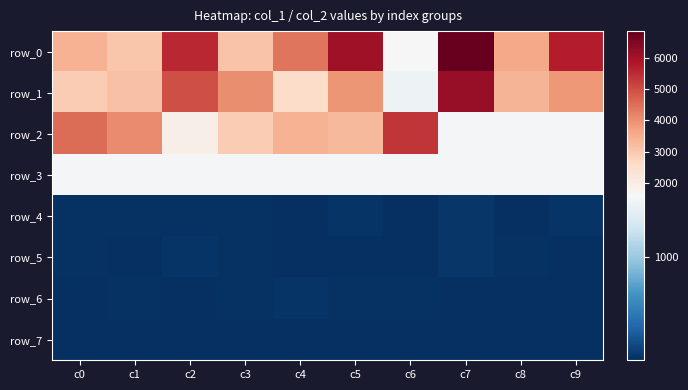

What value does the row_6 series have at c8?

28